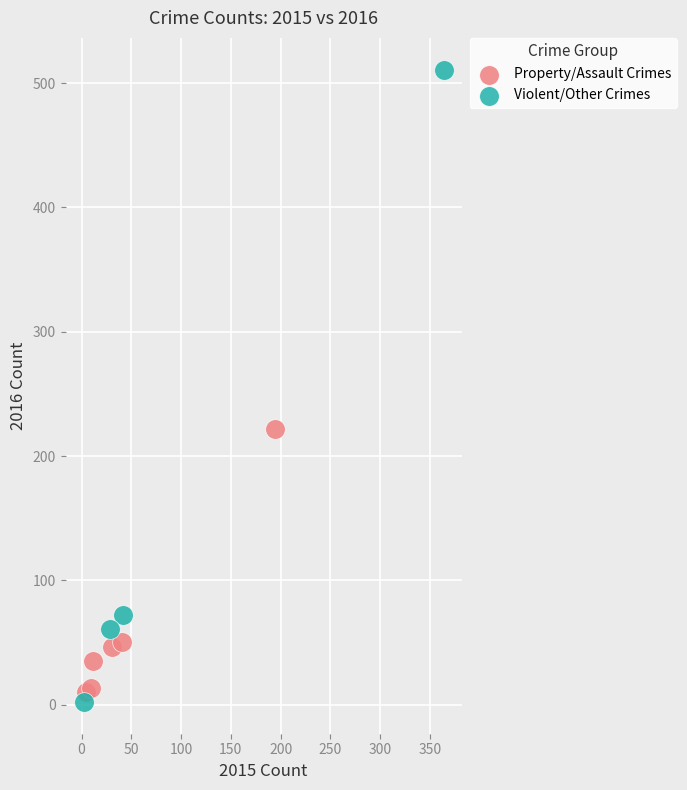

Which series reaches the maximum Y coordinate?

Violent/Other Crimes